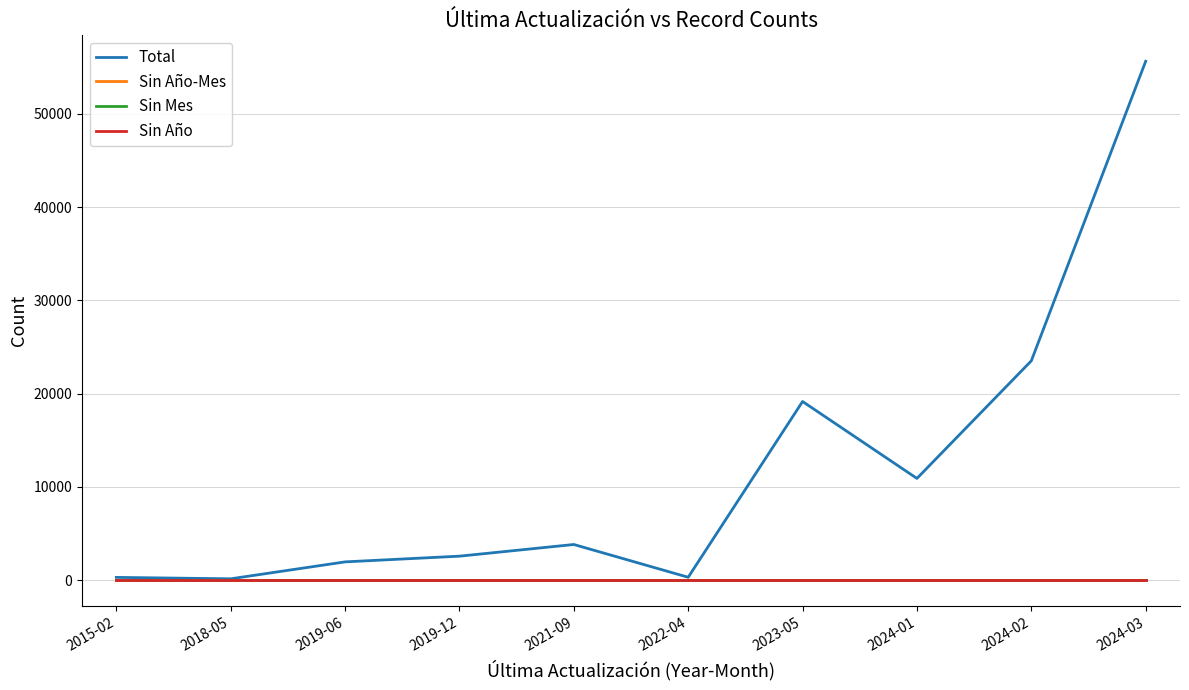

True or false: Total and Sin Año intersect in this chart.

False